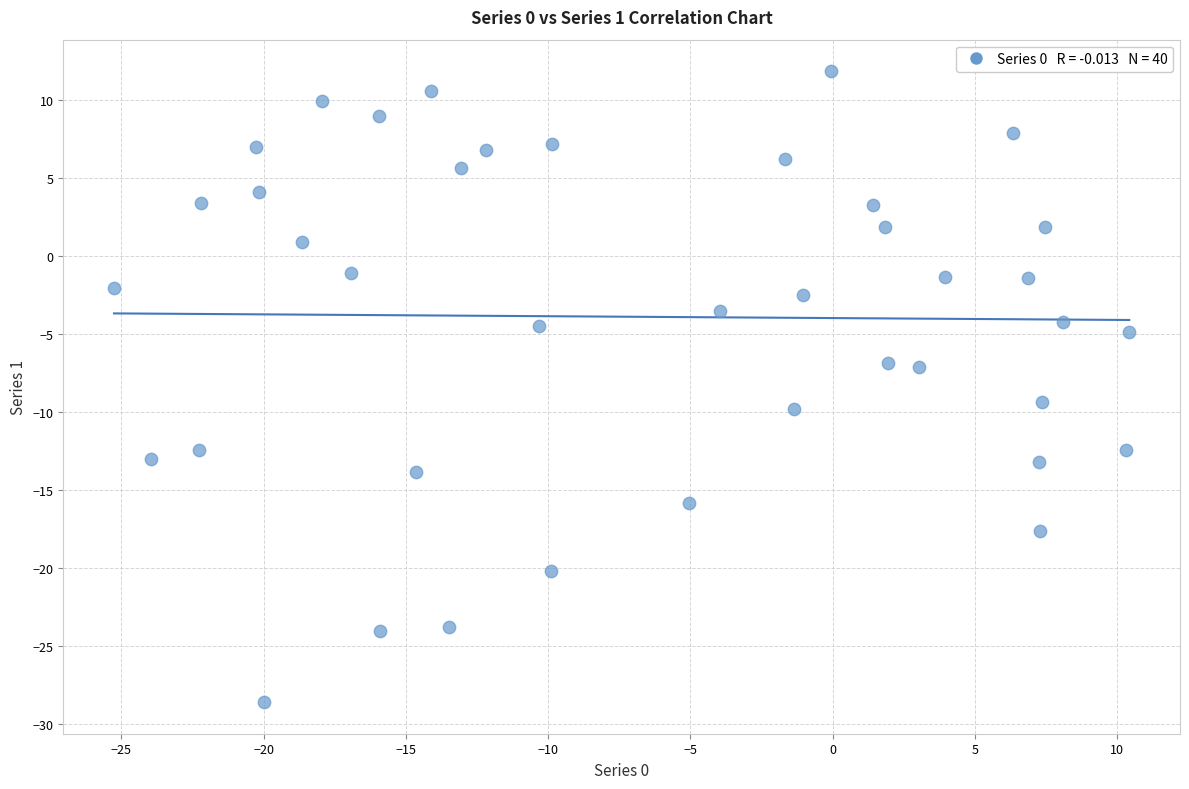

What is the range of X values (max minus min)?

35.7